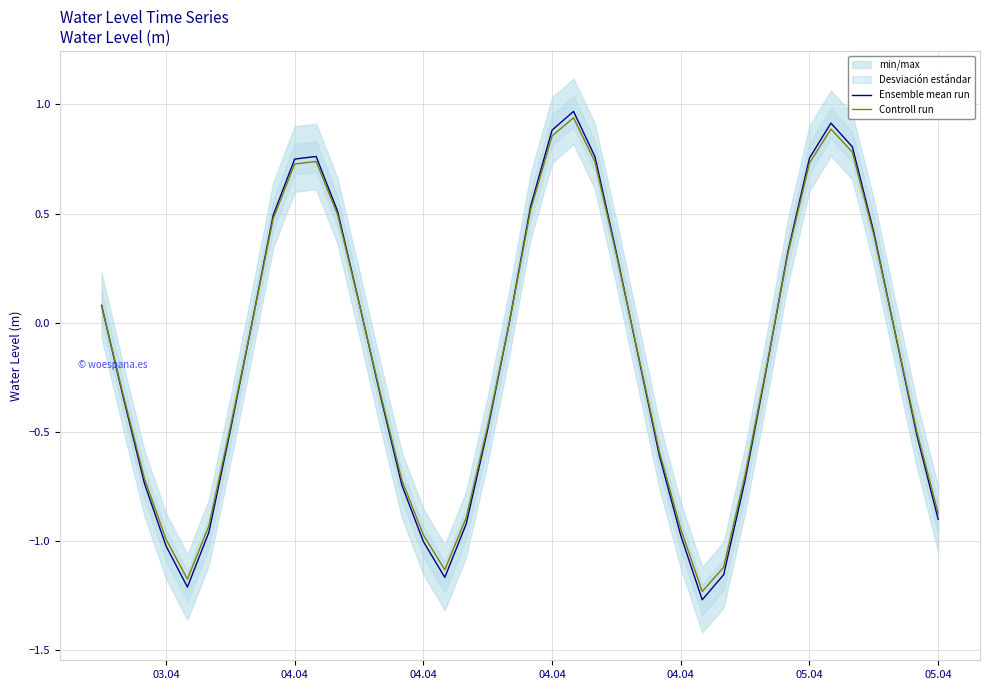

How many values in Ensemble mean run are below zero?

24